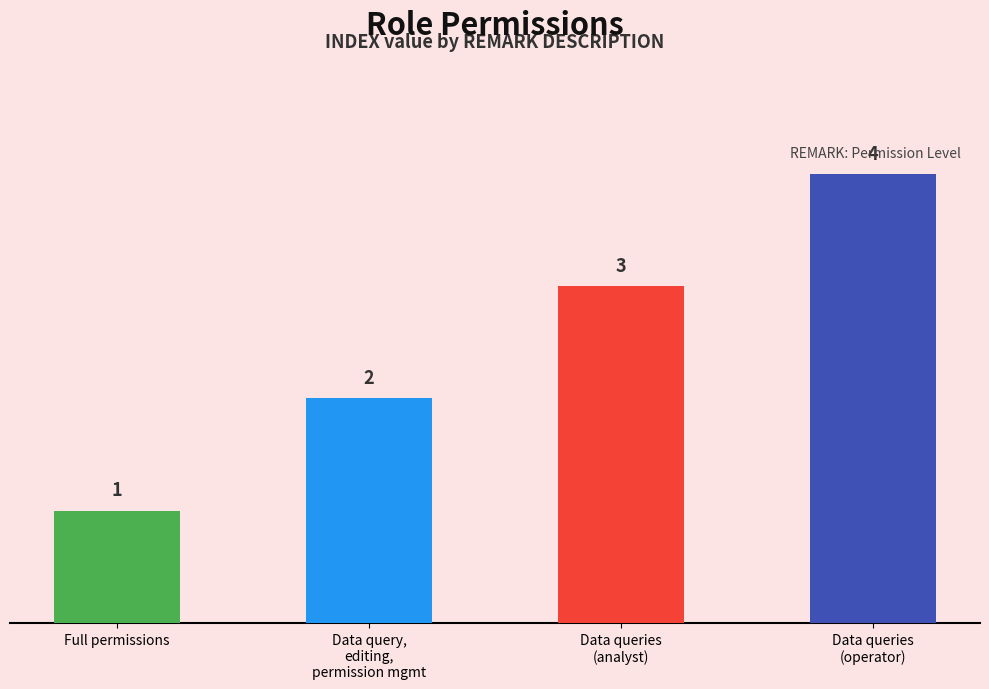

How many values are between 2 and 4?

3